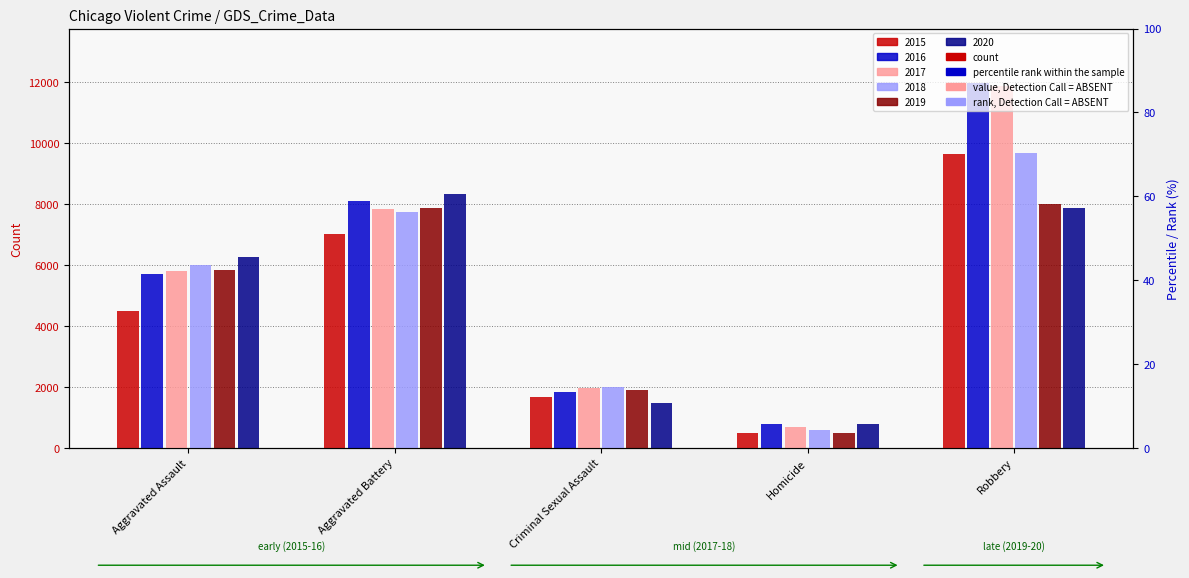

Which series has the largest total across all categories?

2016